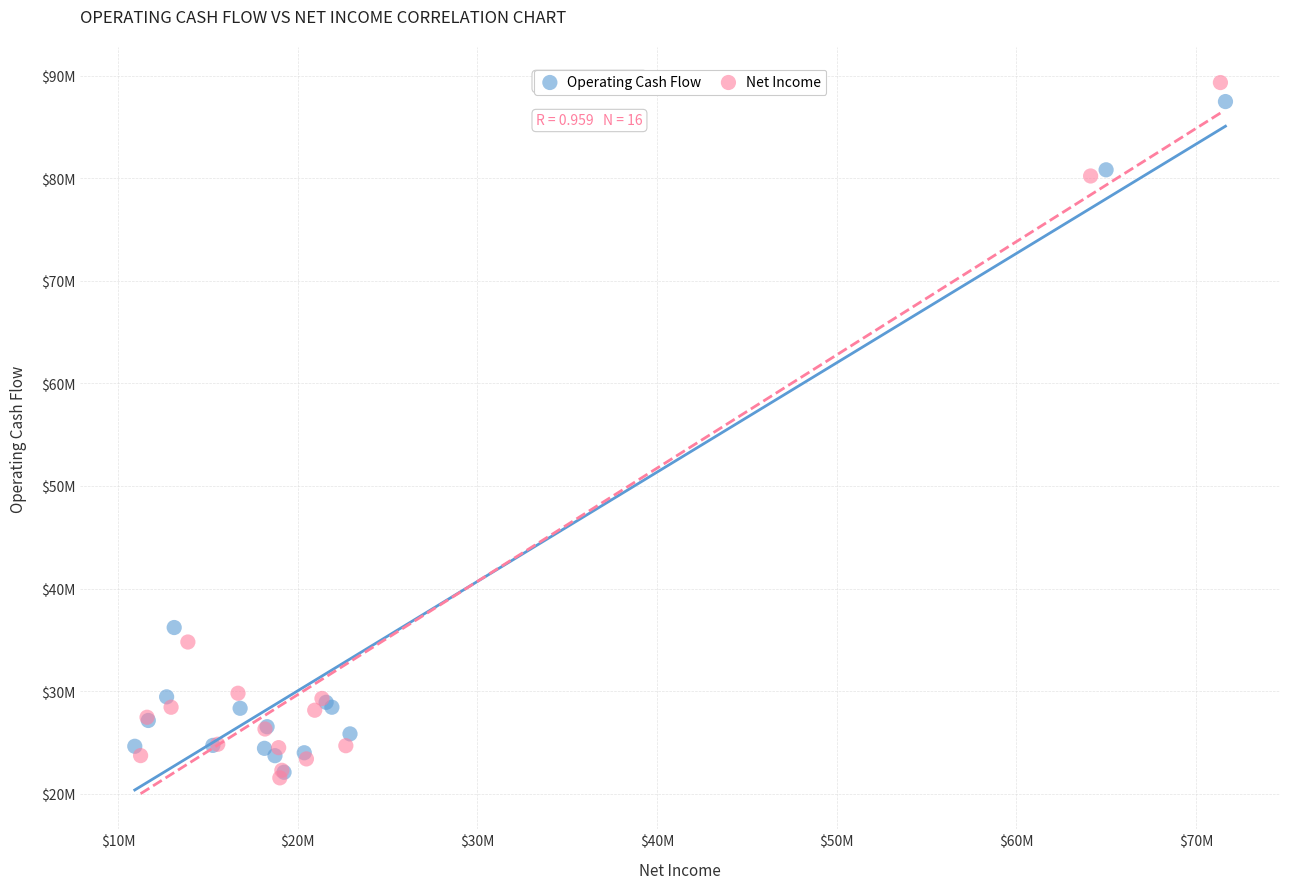

Which series has the largest Y range (max minus min)?

Net Income